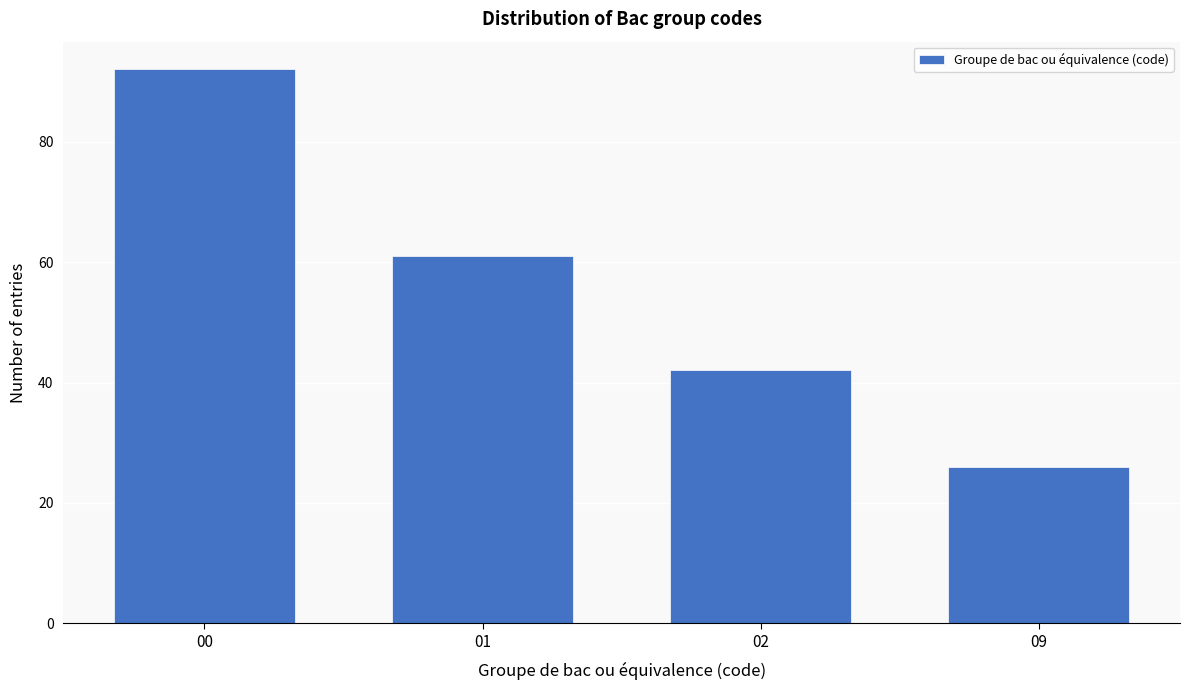

Reading left to right, list all the values displayed in this chart.

00=92	01=61	02=42	09=26